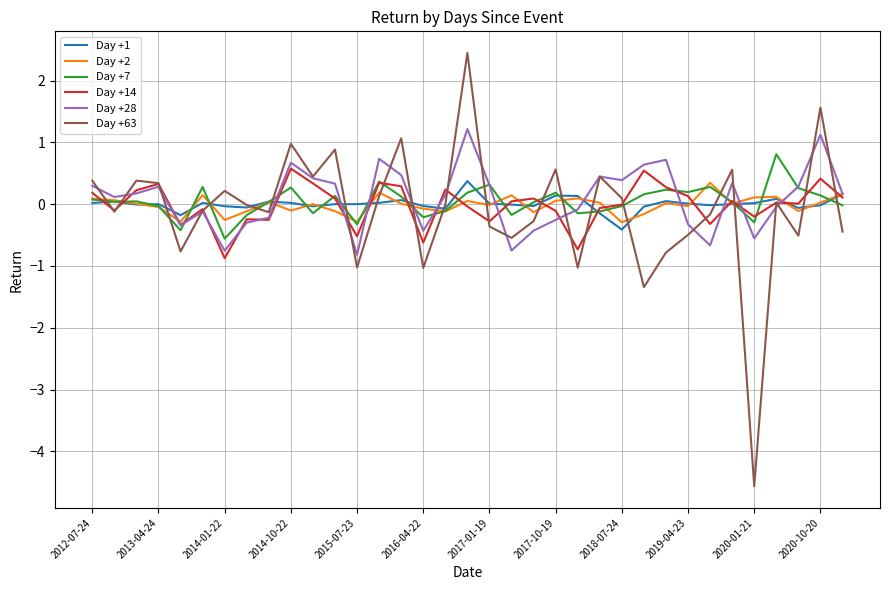

What is the greatest value displayed?

2.4